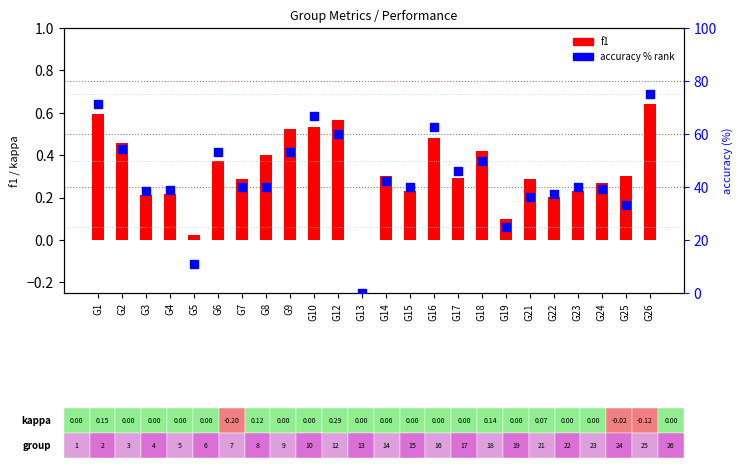

Is the value of accuracy (% rank) at G23 greater than the value of f1 at G26?

Yes